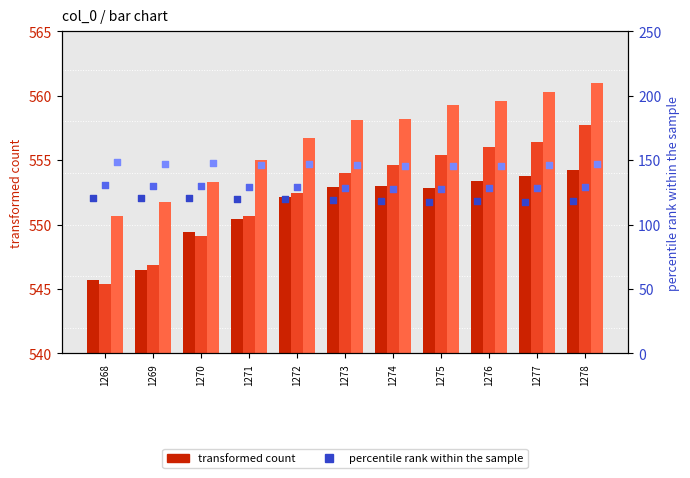

Which series reaches the maximum Y coordinate?

col_17 (transformed count)